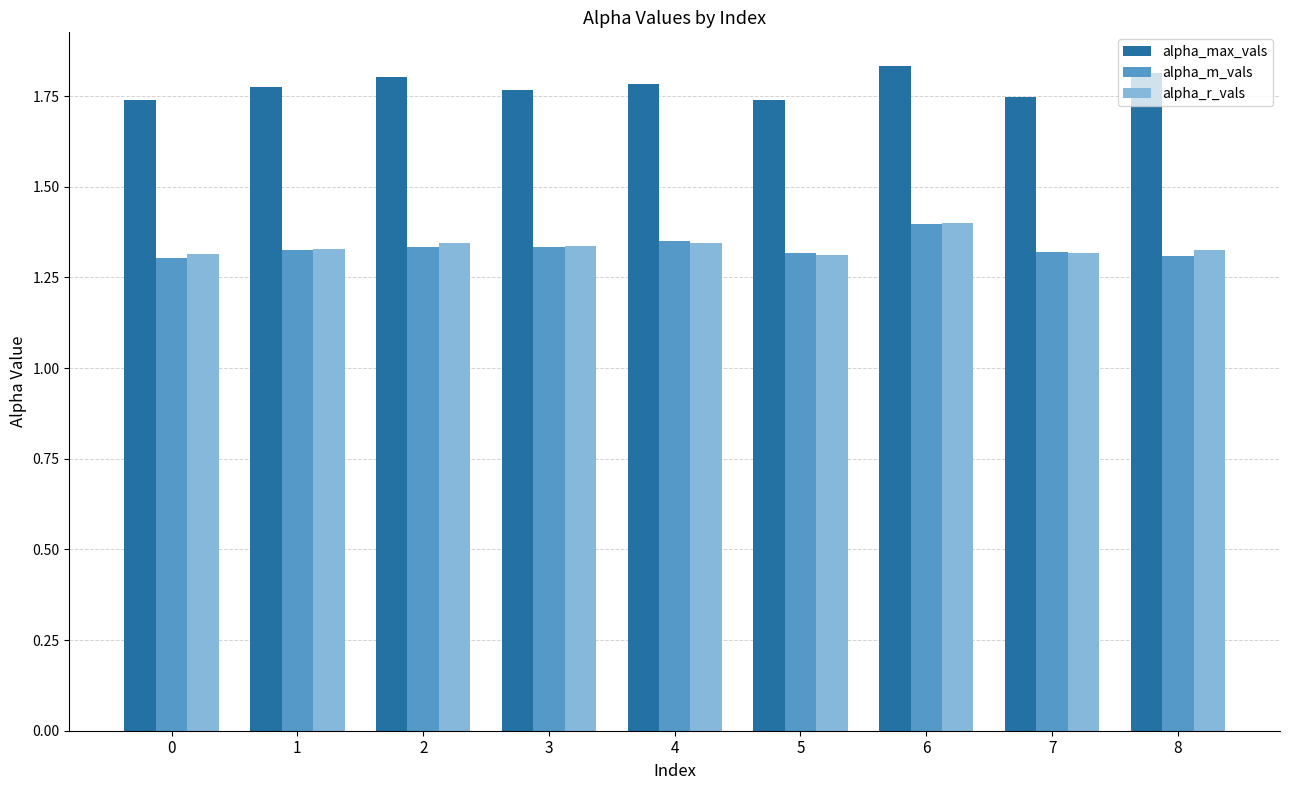

How many bars are there in total?

27